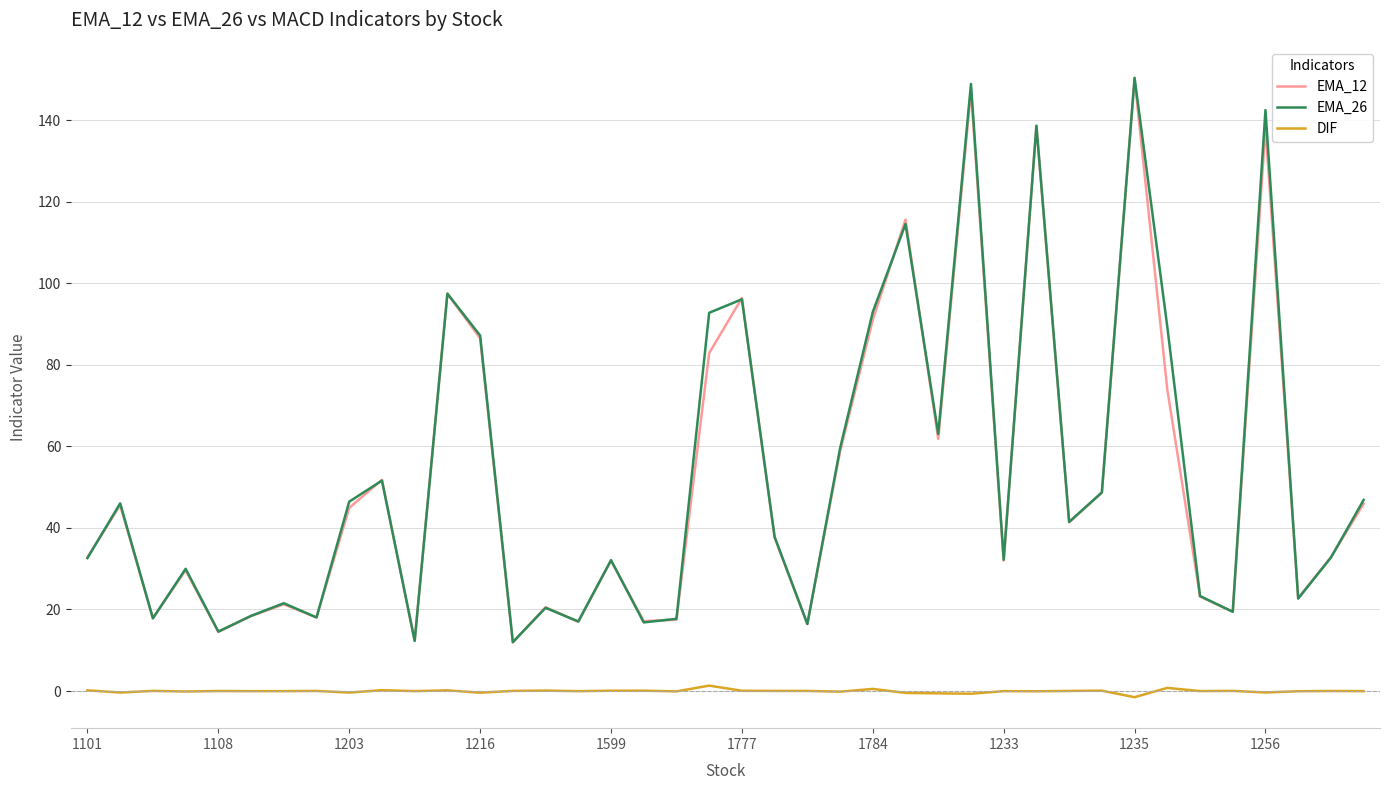

Which series has the largest range (max minus min)?

EMA_26